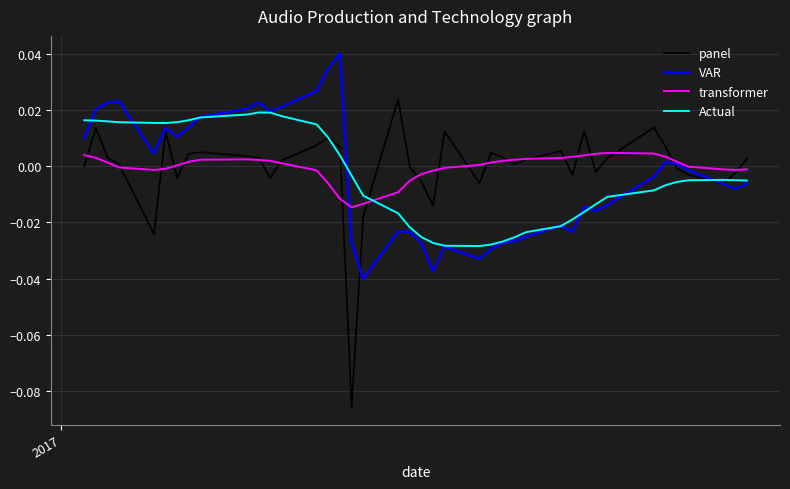

Which series has the widest spread of values?

panel